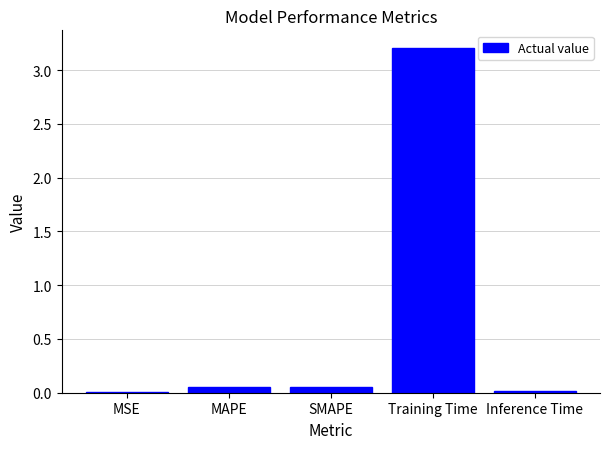

What is the maximum value shown in the chart?

3.2